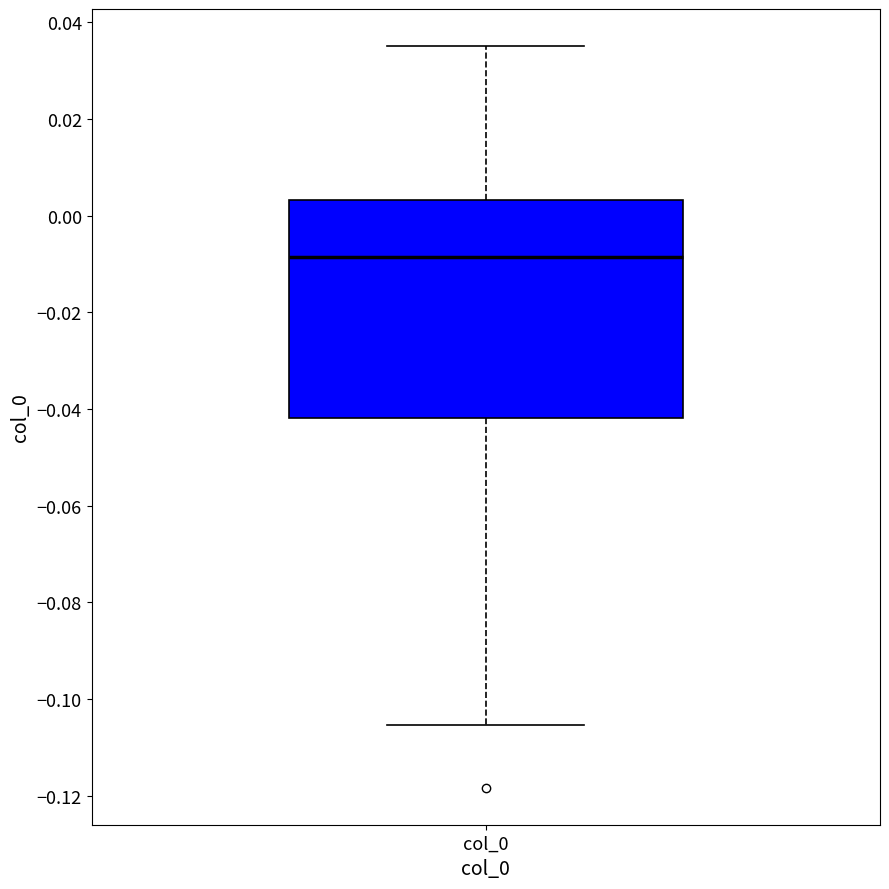

Where does the lower whisker of the box for col_0 end on the y-axis? The values are not printed on the chart, so give them approximately, as read against the axis.

-0.106